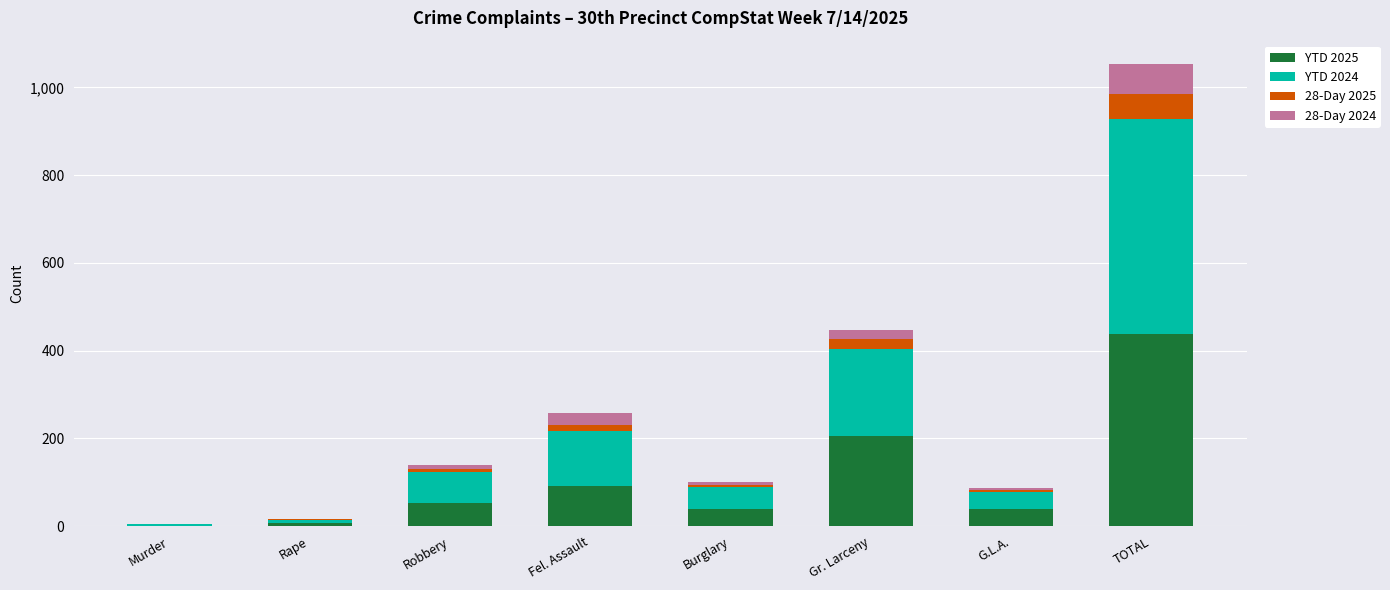

At which label is YTD 2025 closest to 219?

Gr. Larceny